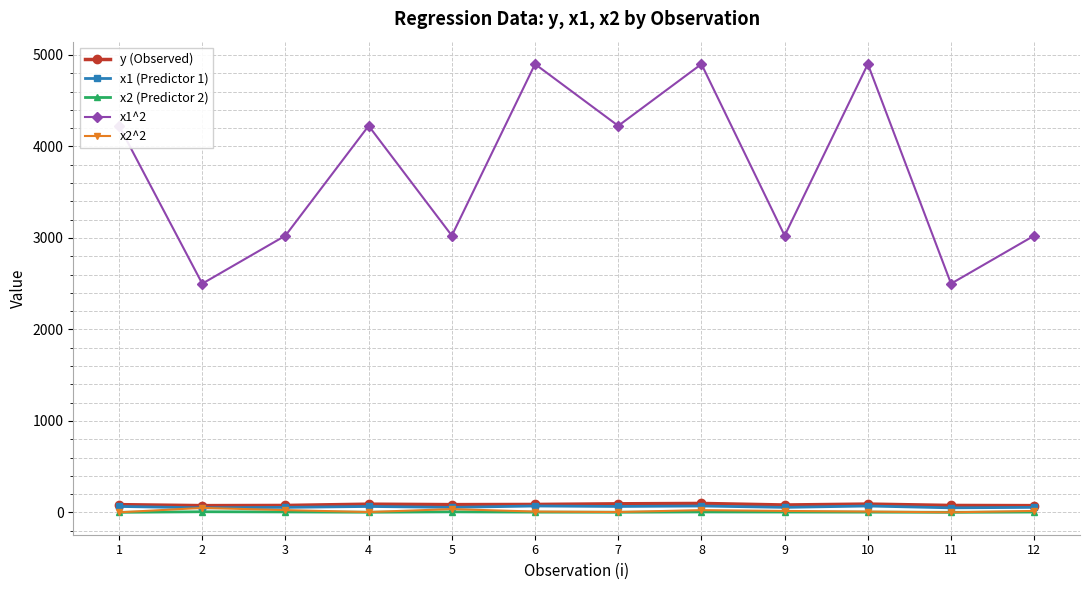

How many distinct data groups are displayed?

5